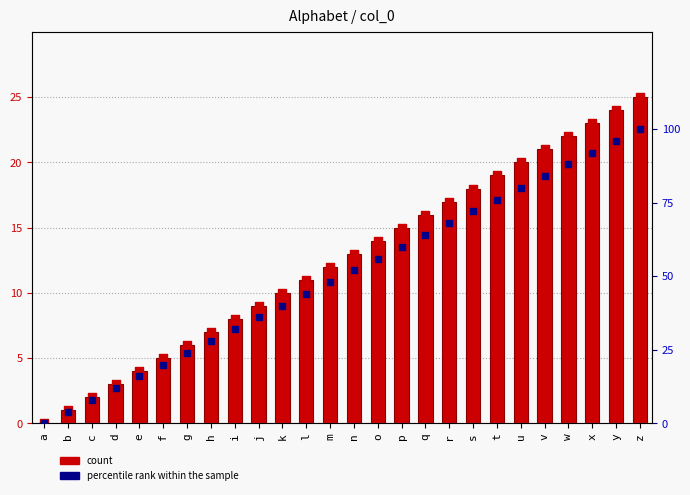

Which series has the largest total across all categories?

percentile rank within the sample